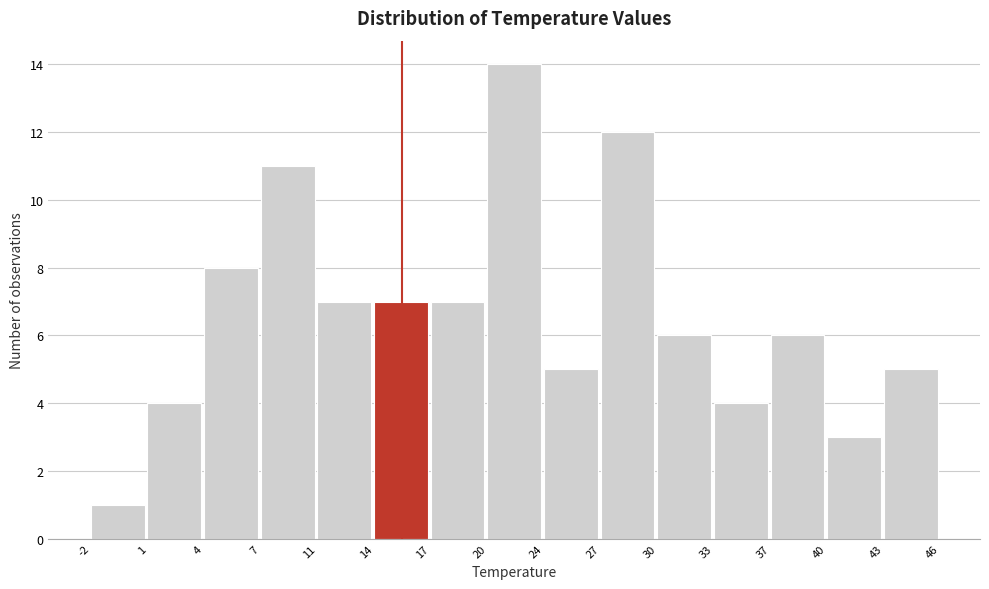

Which range on the x-axis has the tallest bar?

20 to 24